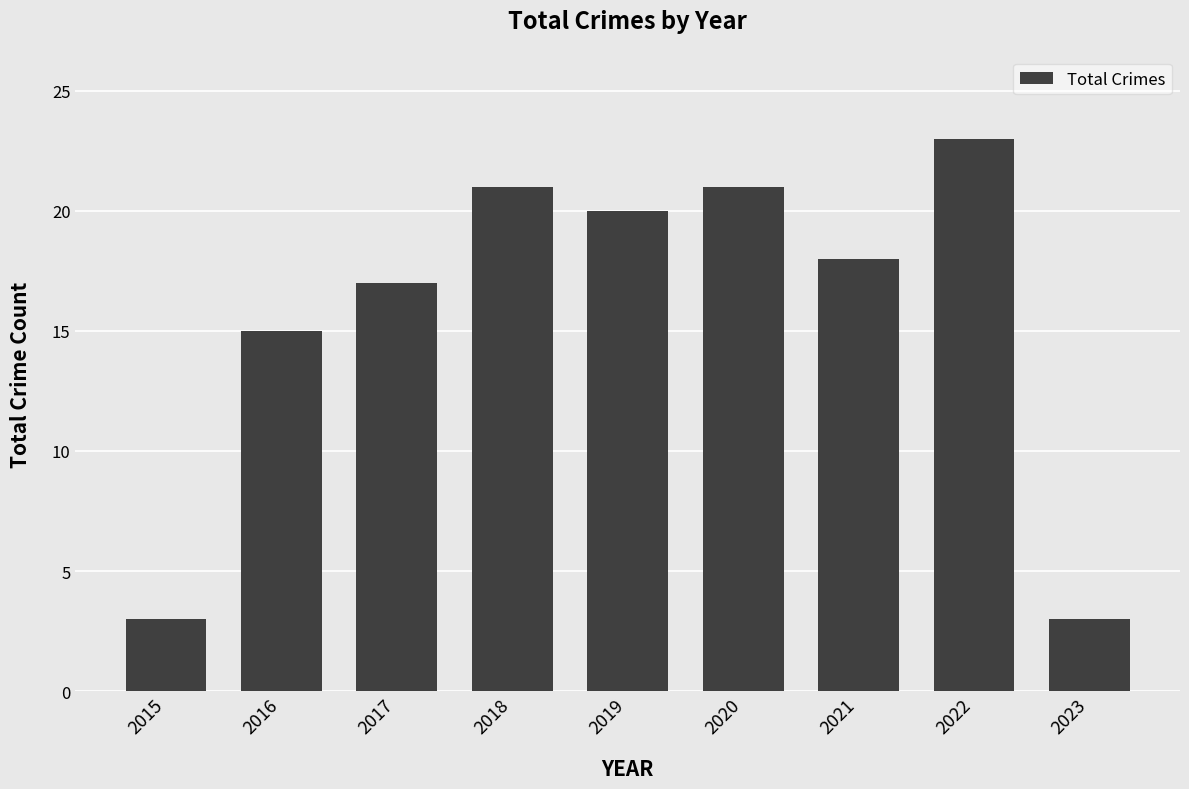

What is the smallest value displayed?

3